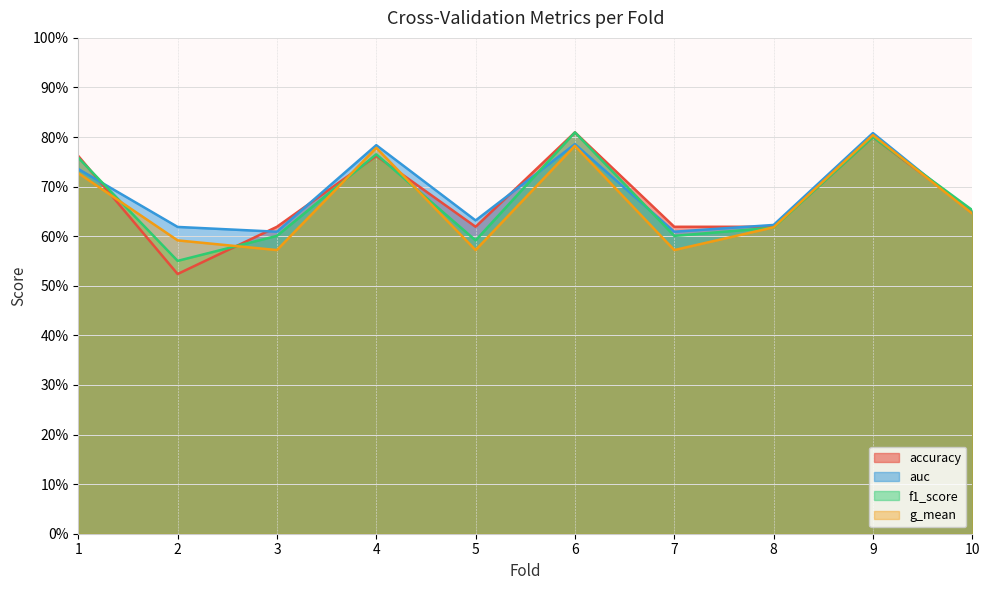

List the labels in order of f1_score value, smallest first.

2, 5, 3, 7, 8, 10, 1, 4, 9, 6